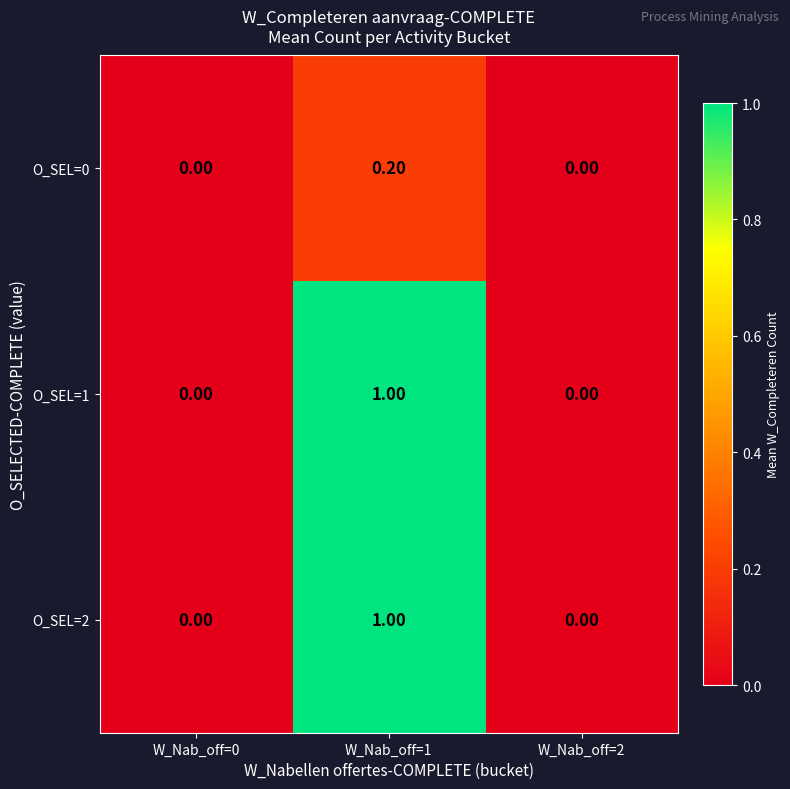

How many data points does each series have?

3